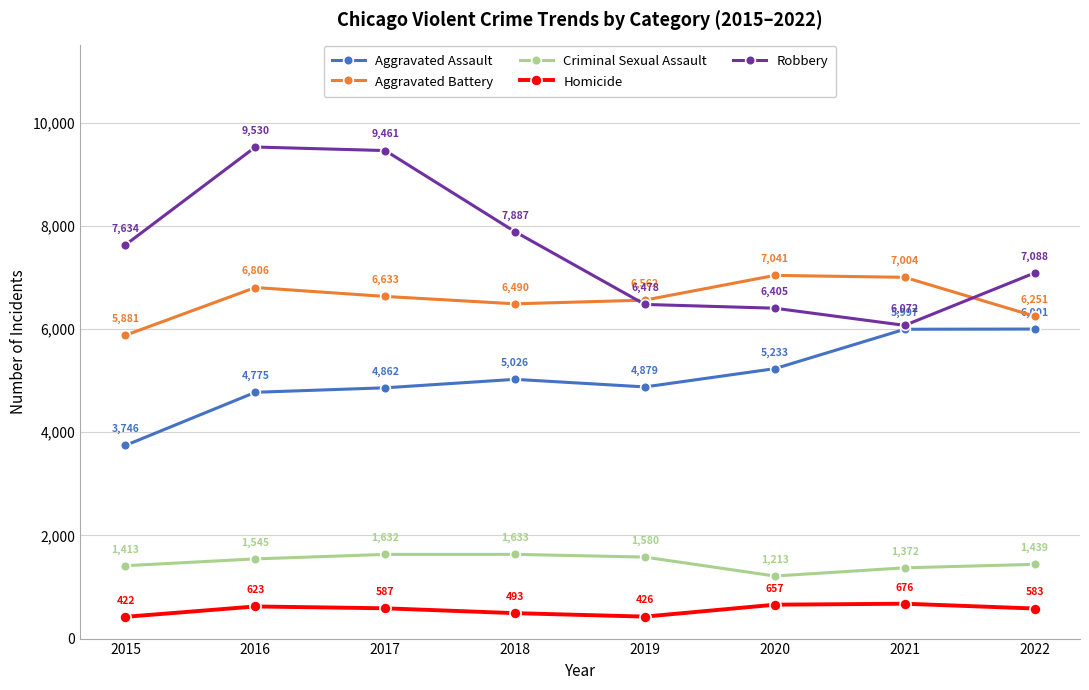

What is the difference between the second highest and minimum values in the Robbery series?

3389